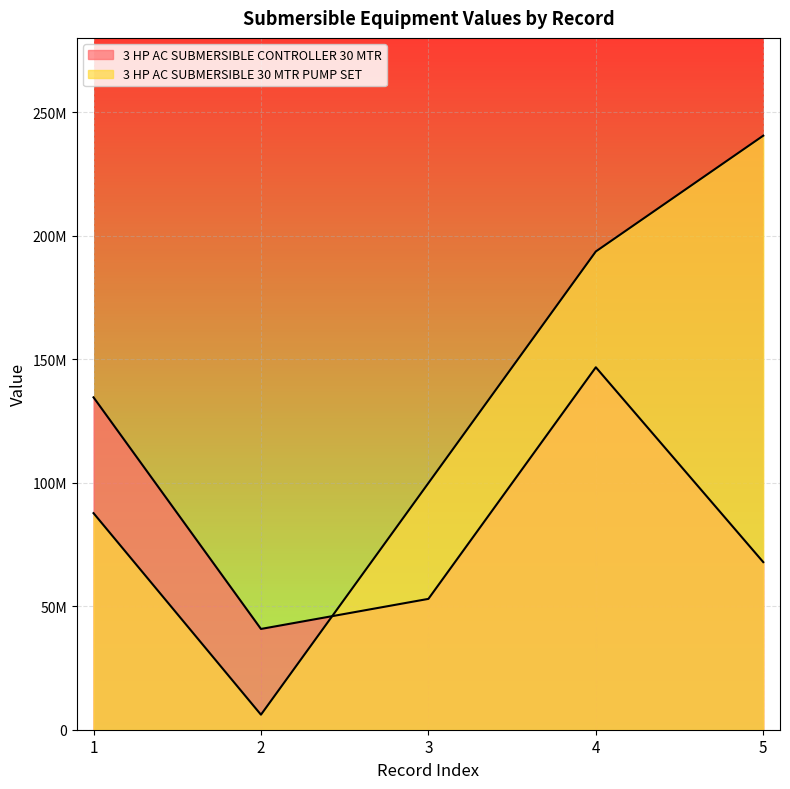

How many lines are shown in the chart?

2